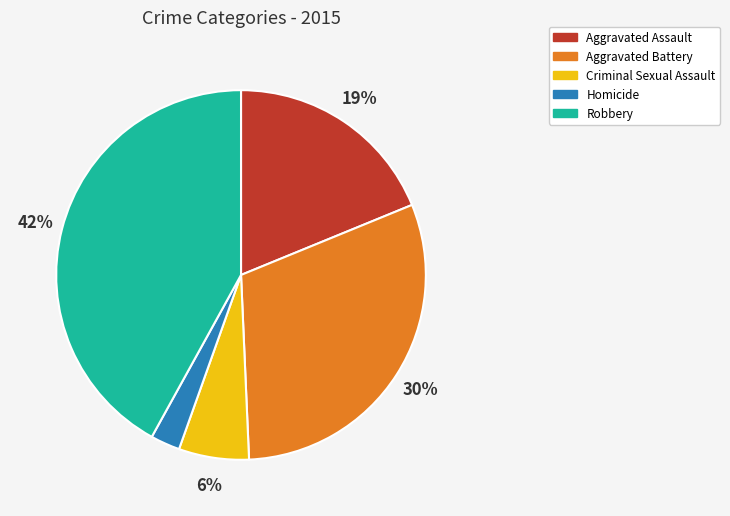

What percentage is the Aggravated Assault slice, to the nearest percent?

19%